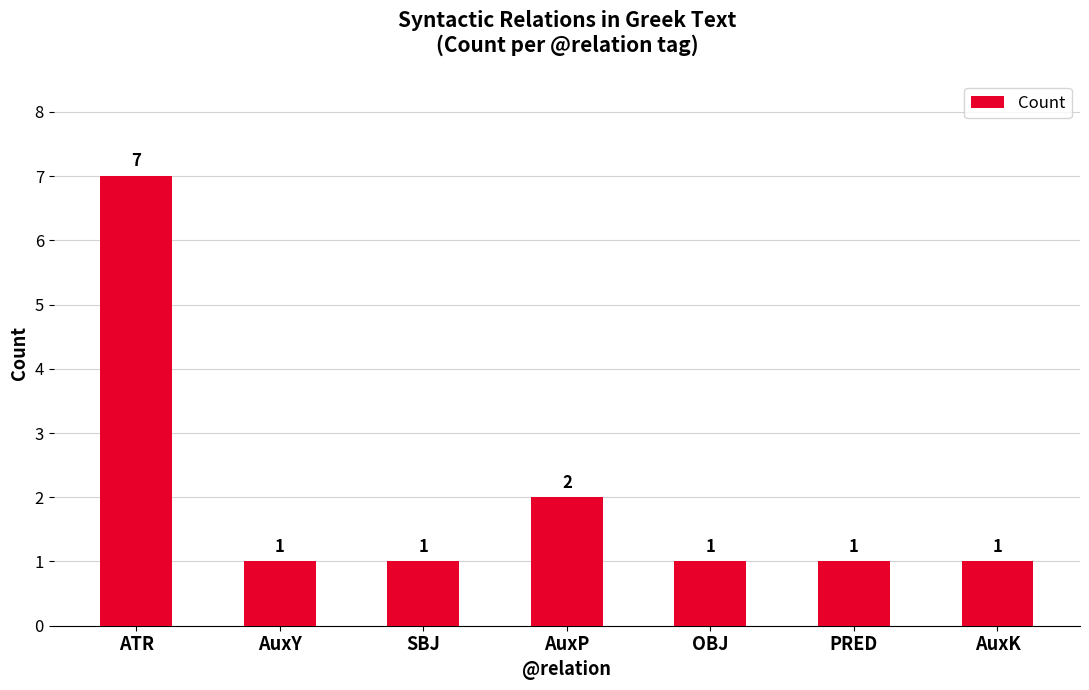

The chart shows a value of 0 at AuxK. True or false?

False